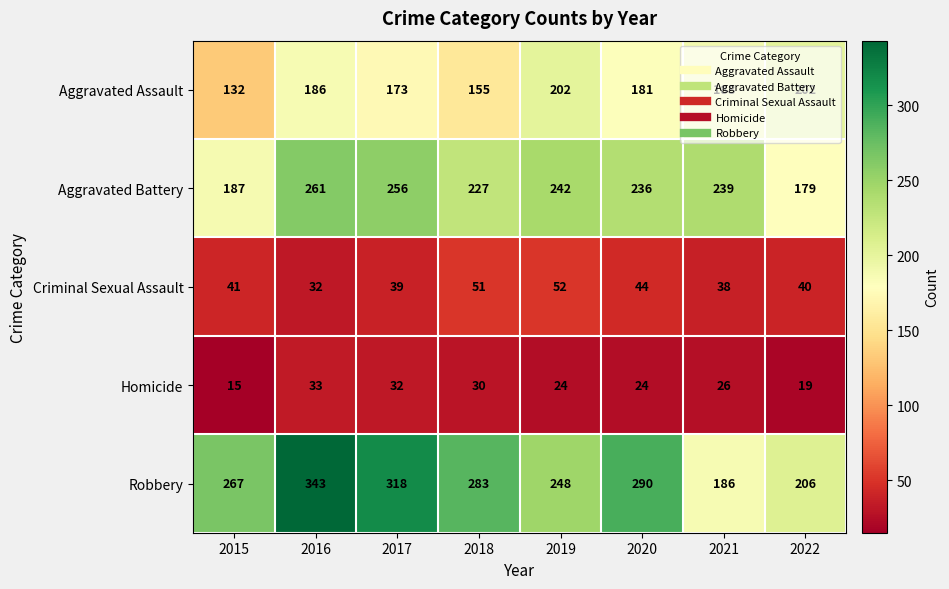

The Robbery series shows 283 at 2018. True or false?

True